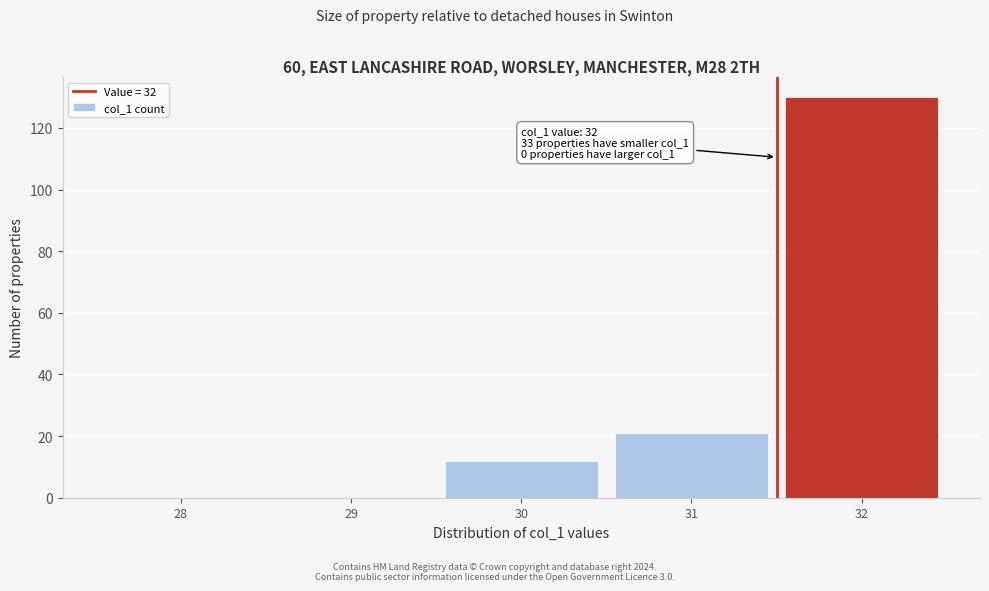

Reading right to left, extract all data points from this chart.

32=130	31=21	30=12	29=0	28=0